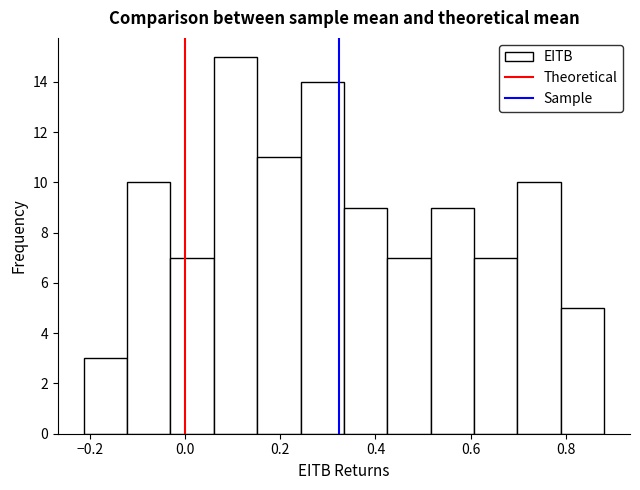

How tall is the bar that spans 0.70 to 0.78 on the x-axis? Neither the bar edges nor the heights are printed on the chart, so give them approximately, as read against the axes.

10